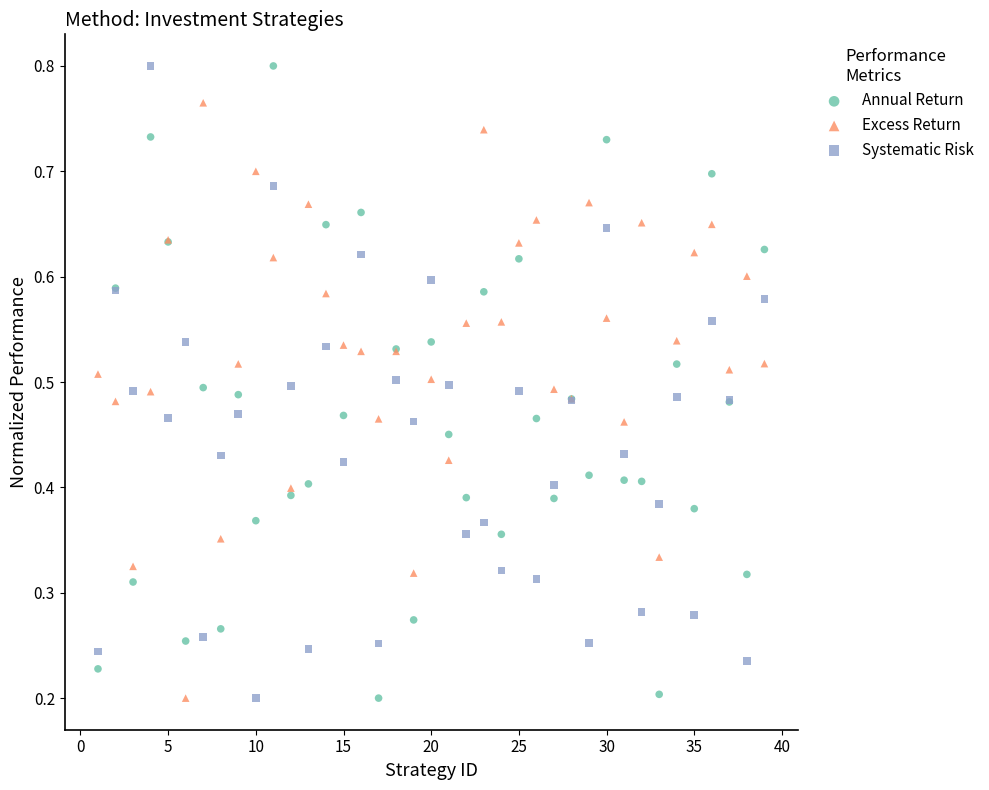

What is the X range (max minus min) for the scatter plot?

38.0